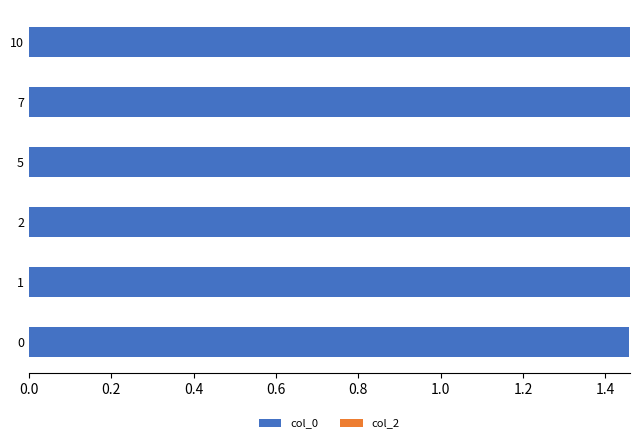

What is the sum of all values?

8.8